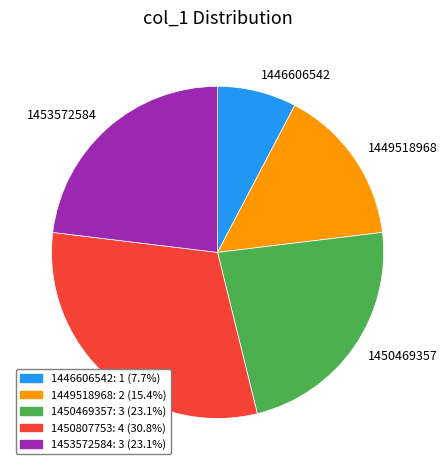

Do 1450807753 and 1450469357 together represent more than half of the pie?

Yes